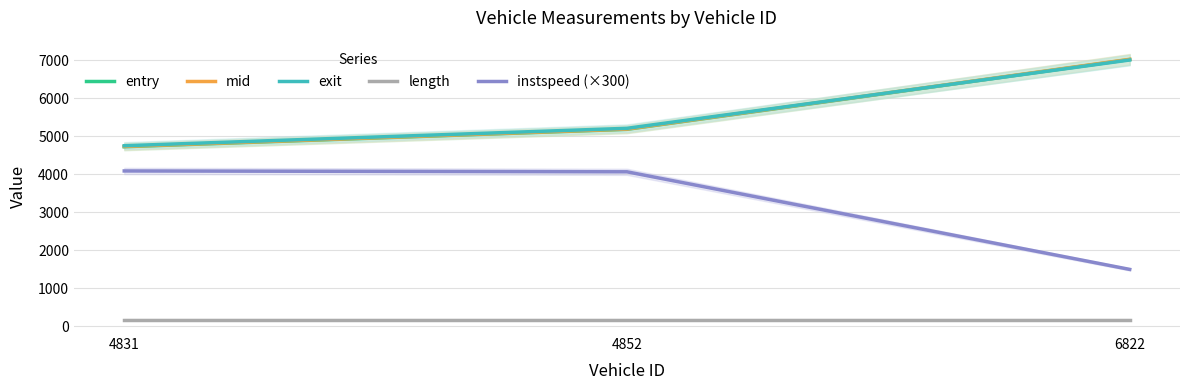

Reading left to right, extract all data points from this chart.

entry: 4726.1	5183.9	7019.0
mid: 4733.2	5190.3	7025.1
exit: 4752.0	5210.0	7007.1
length: 179.9	179.9	179.9
instspeed (×300): 4089.1	4066.7	1500.0